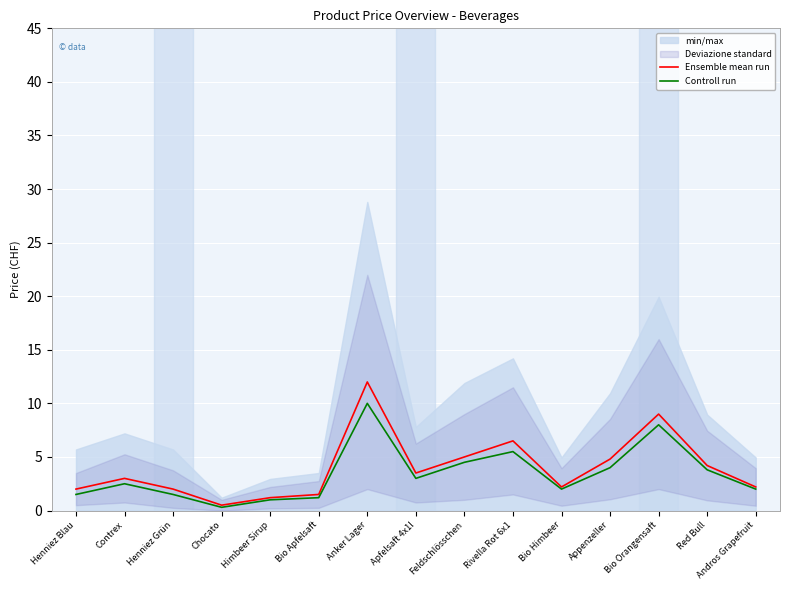

At which category is the sum across all series the highest?

Anker Lager